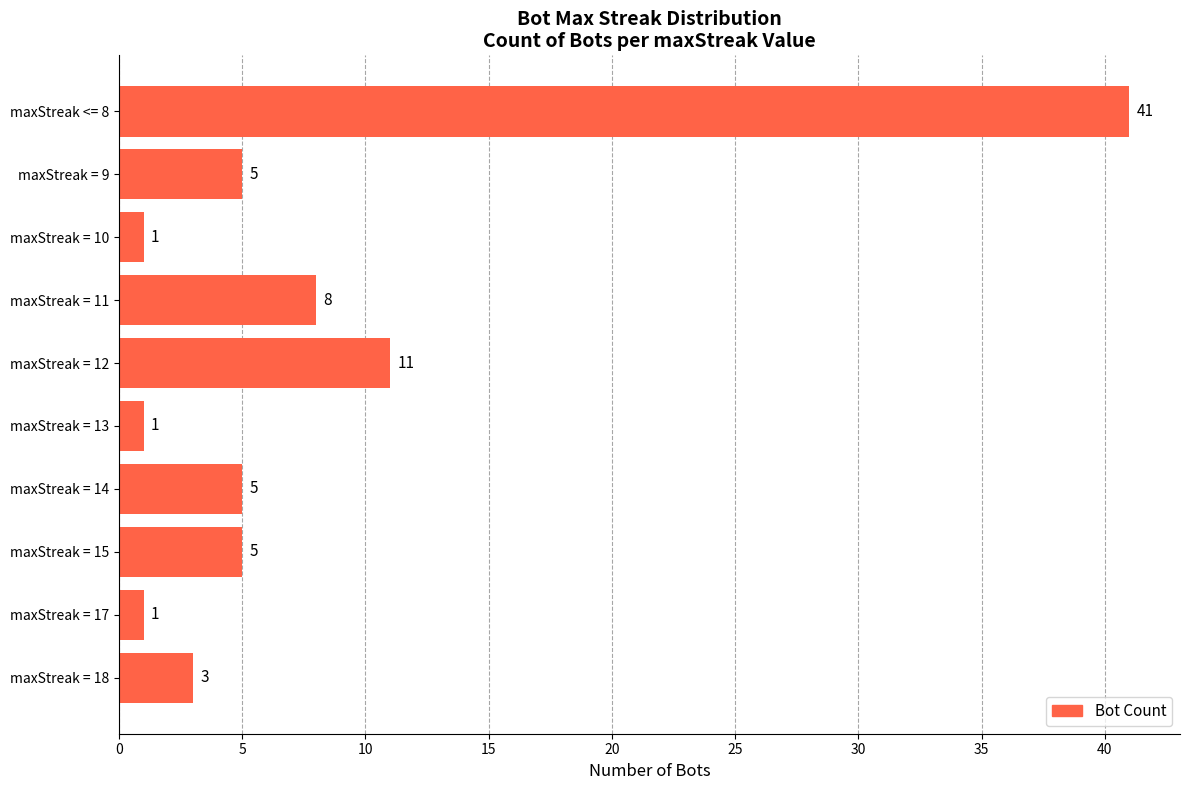

Reading top to bottom, extract all data points from this chart.

41	5	1	8	11	1	5	5	1	3